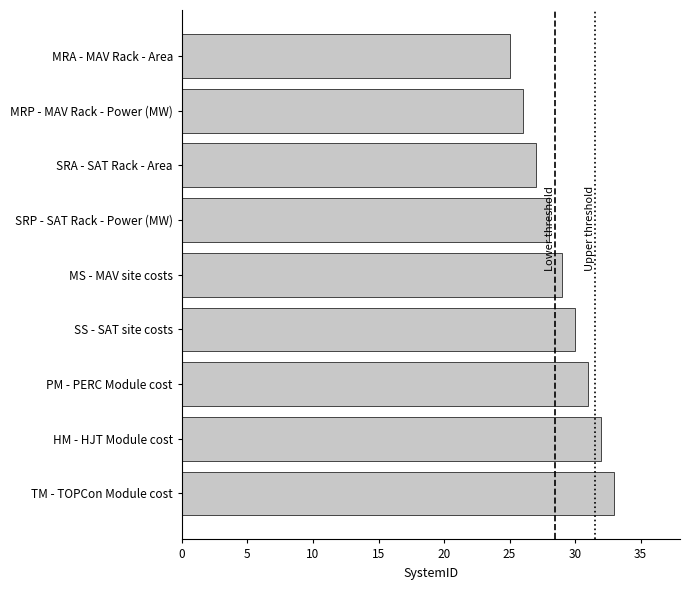

Rank the categories by value from highest to lowest.

TM - TOPCon Module cost, HM - HJT Module cost, PM - PERC Module cost, SS - SAT site costs, MS - MAV site costs, SRP - SAT Rack - Power (MW), SRA - SAT Rack - Area, MRP - MAV Rack - Power (MW), MRA - MAV Rack - Area